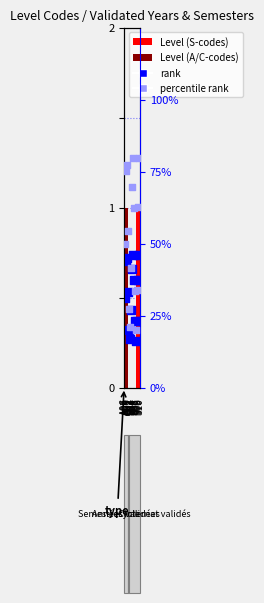

Which series contains the highest Y value?

percentile rank